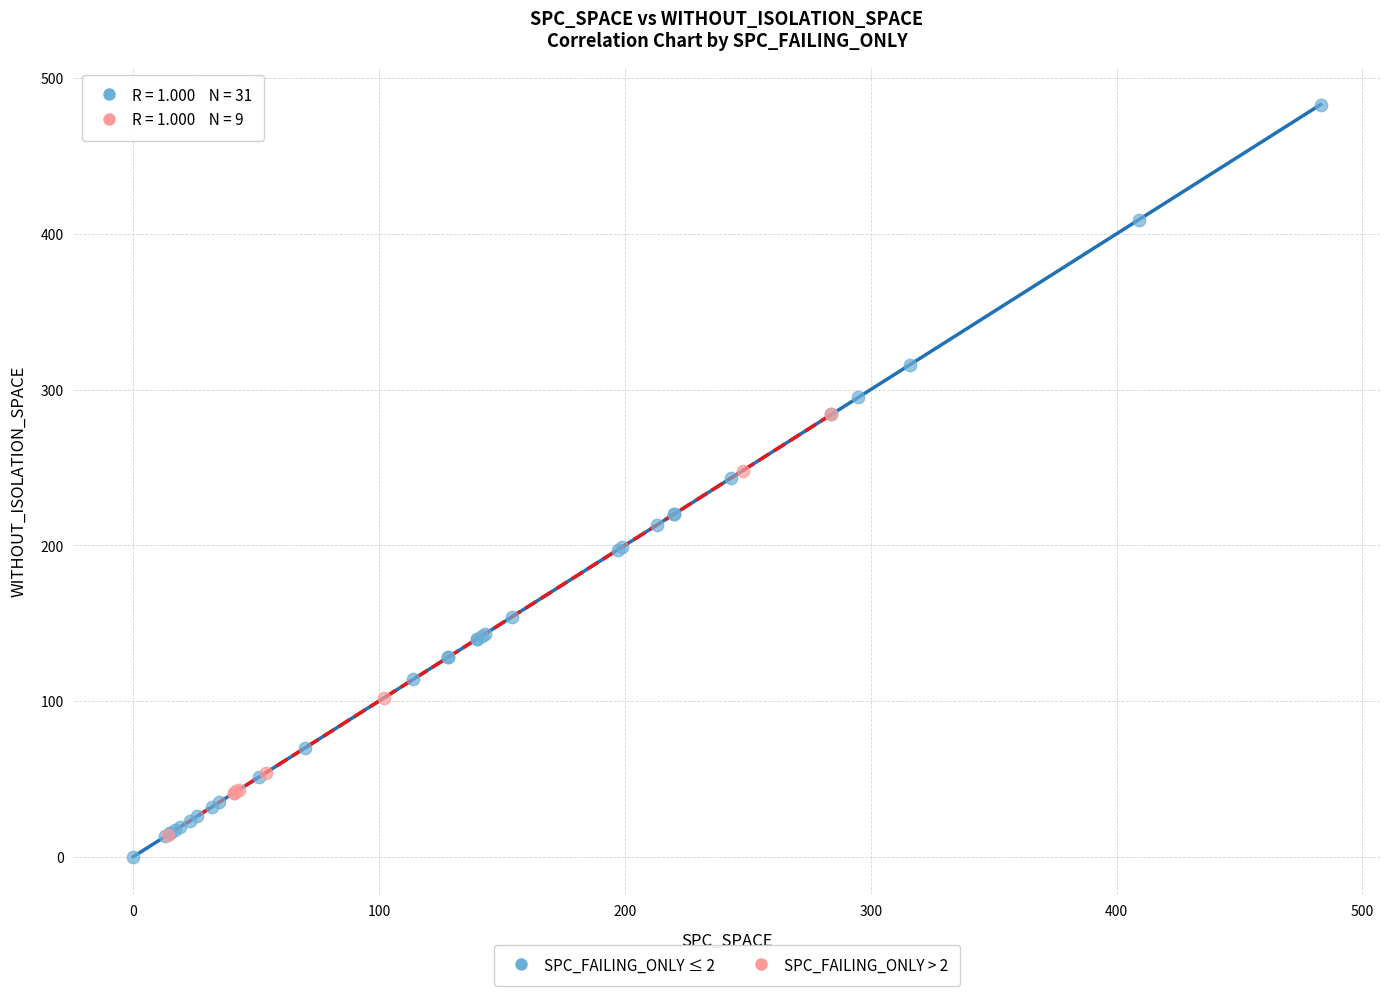

Which series has the largest Y range (max minus min)?

SPC_FAILING_ONLY ≤ 2